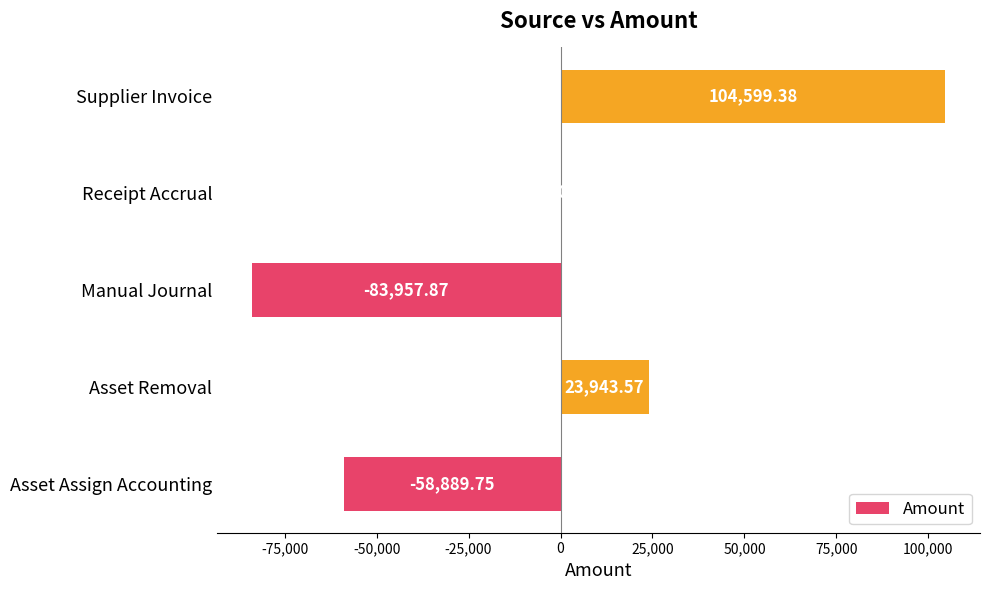

Between Supplier Invoice and Receipt Accrual, which is larger?

Supplier Invoice